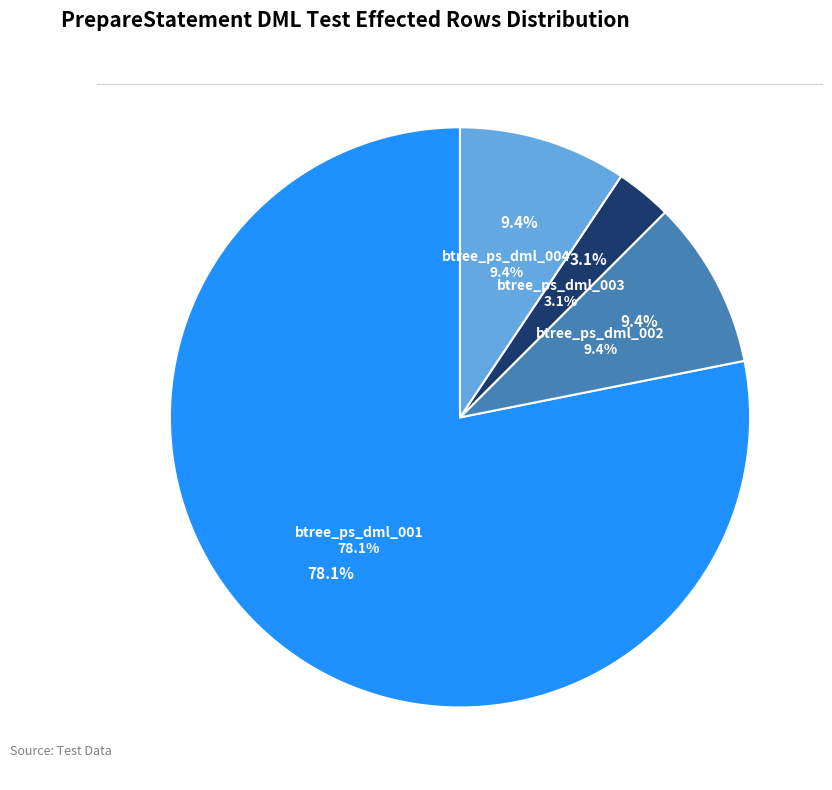

To the nearest percent, what is the average slice percentage?

25%